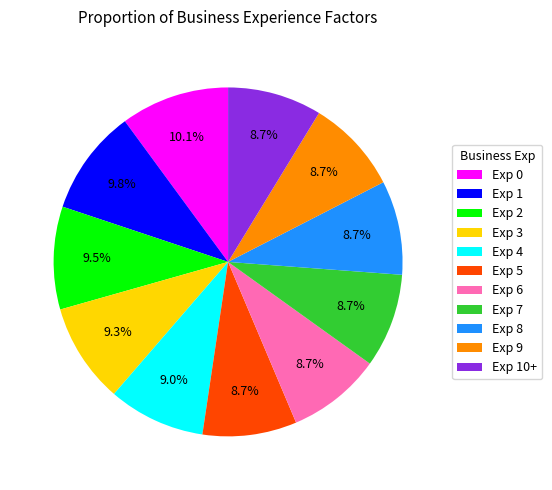

What percentage is NOT represented by Exp 10+?

91.3%